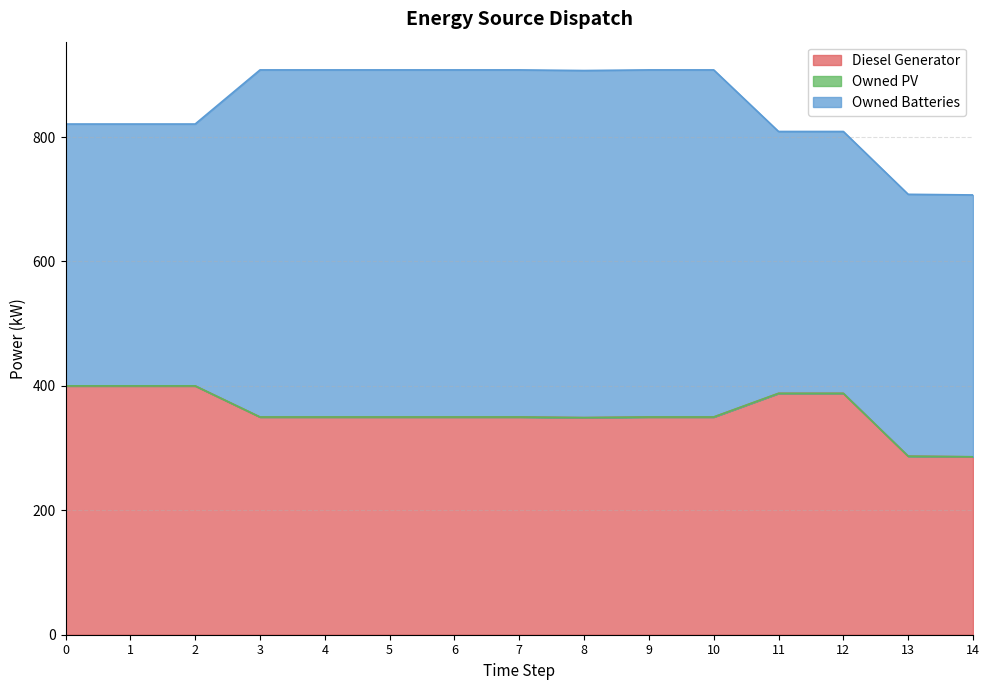

At 6, list the series in order from smallest to largest.

Owned PV, Diesel Generator, Owned Batteries